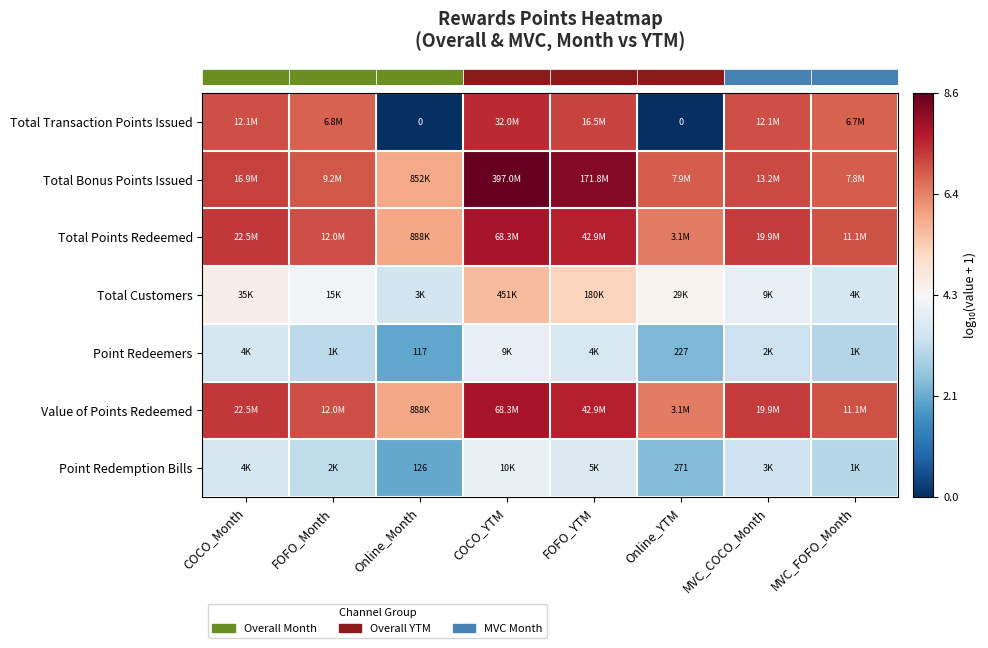

Which series has the widest spread of values?

row_0